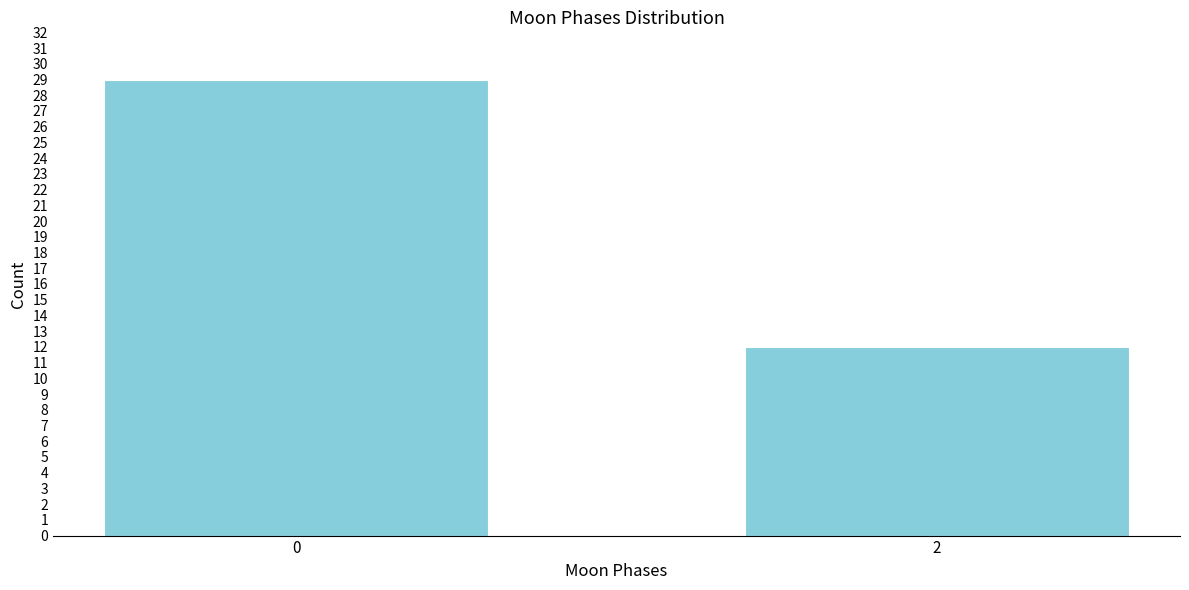

Reading right to left, list all the values displayed in this chart.

2=12	0=29